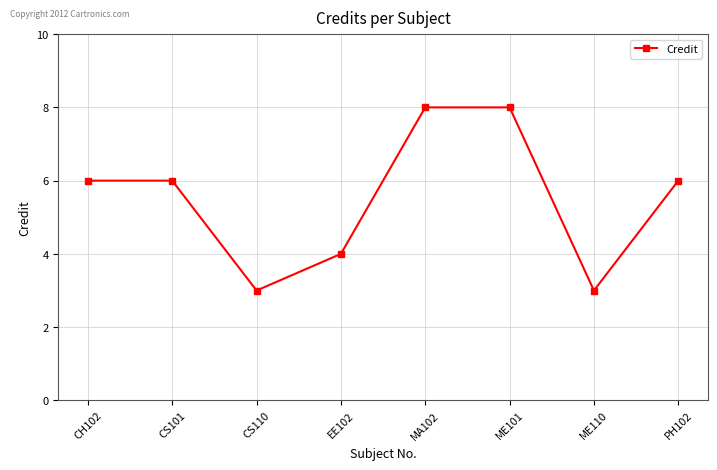

What is the average value?

6